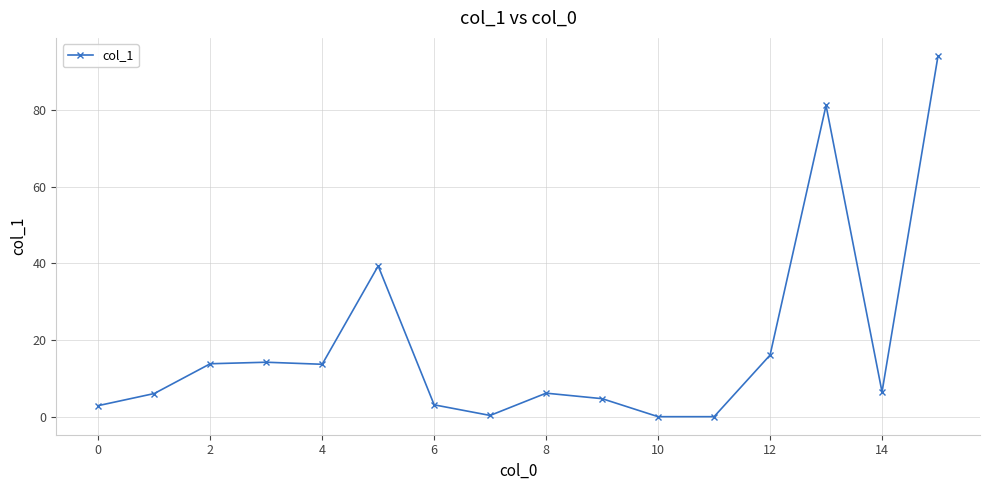

What is the greatest value displayed?

94.0